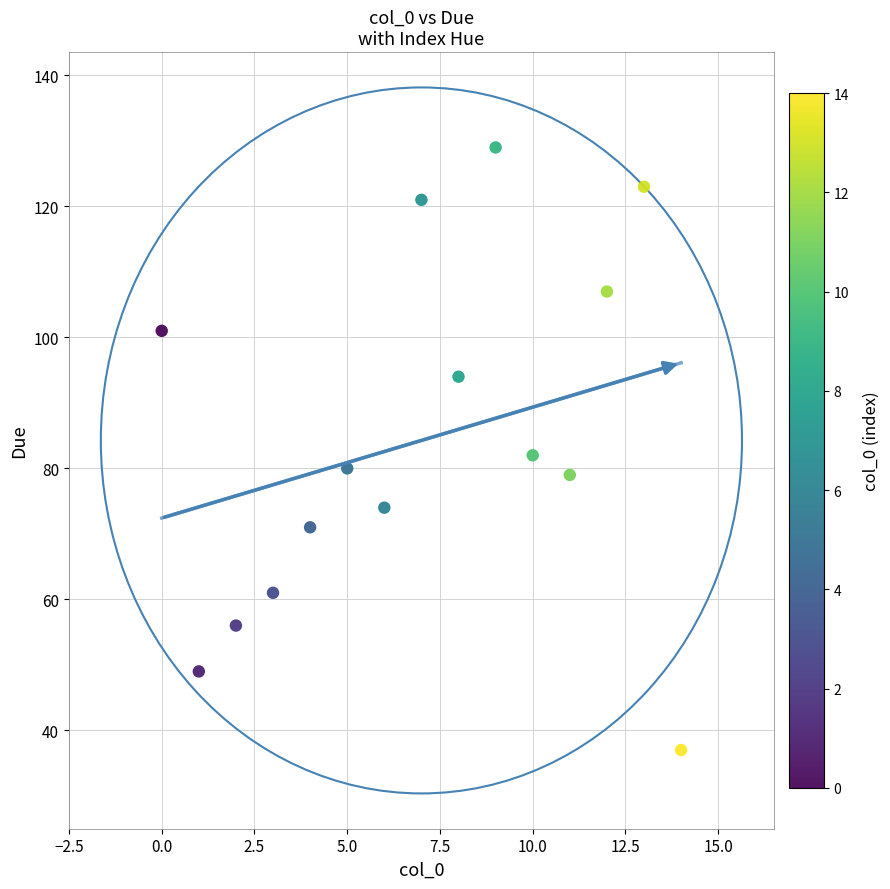

What is the range of Y values (max minus min)?

92